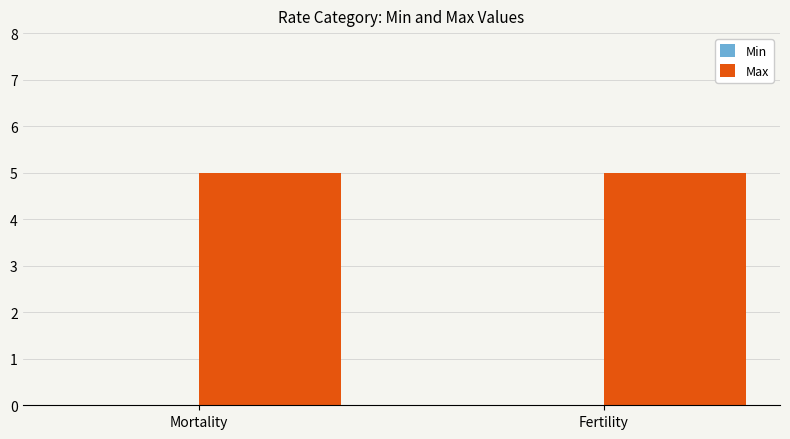

What is the maximum value shown in the chart?

5